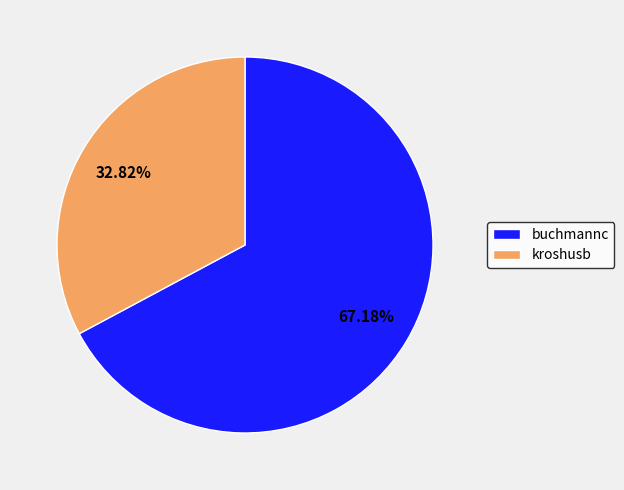

Which category accounts for the majority?

buchmannc